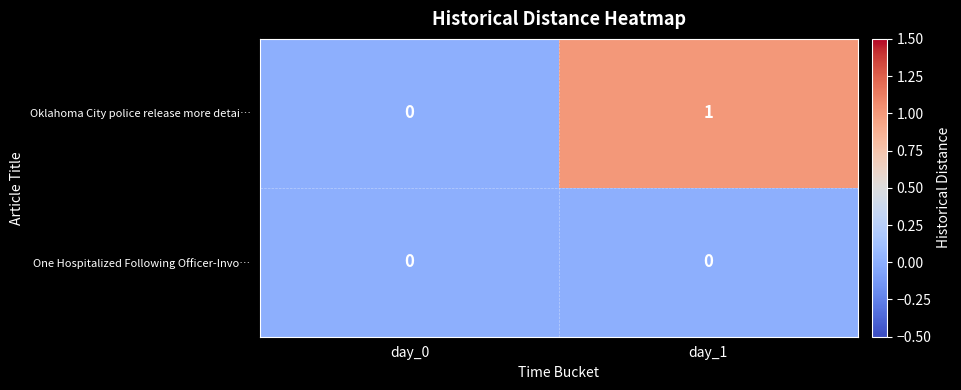

At which category does the chart reach its peak across all series?

day_1